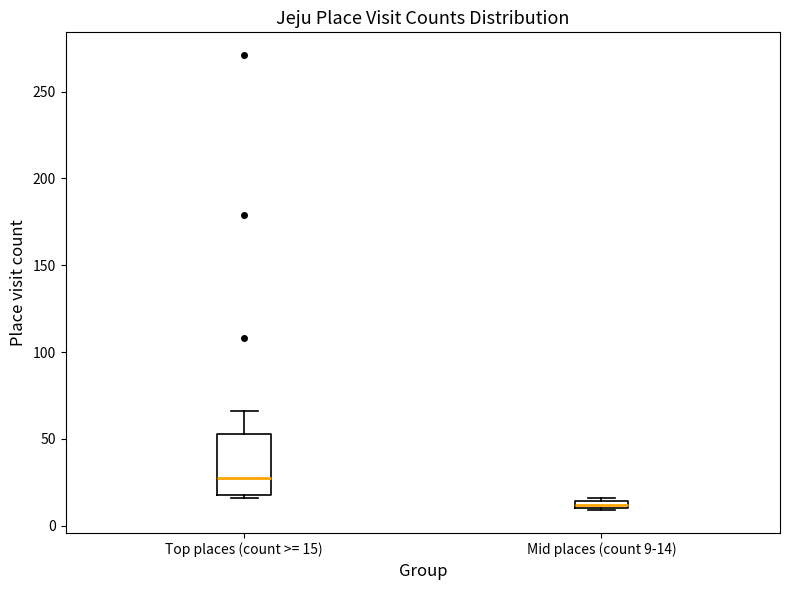

Where is the lower edge of the box for Mid places (count 9-14) on the y-axis? The values are not printed on the chart, so give them approximately, as read against the axis.

10